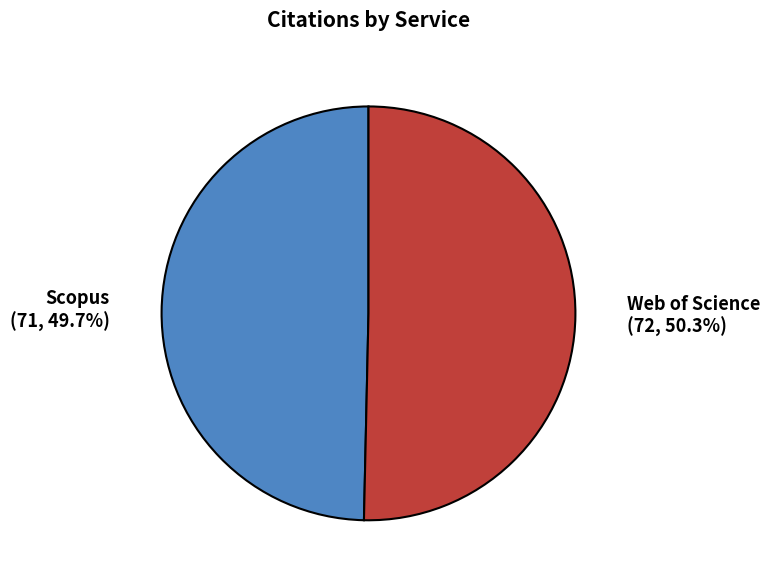

Is there any slice that represents more than half of the pie?

Yes